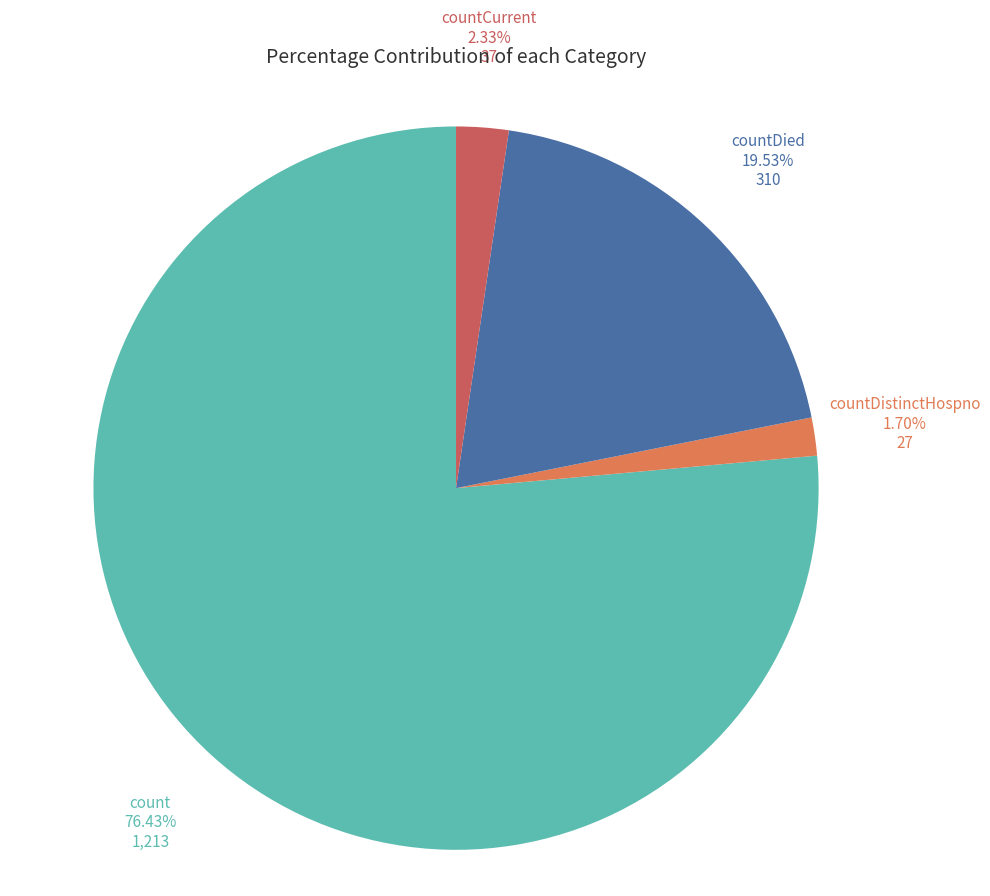

True or false: count accounts for 82% of the total.

False